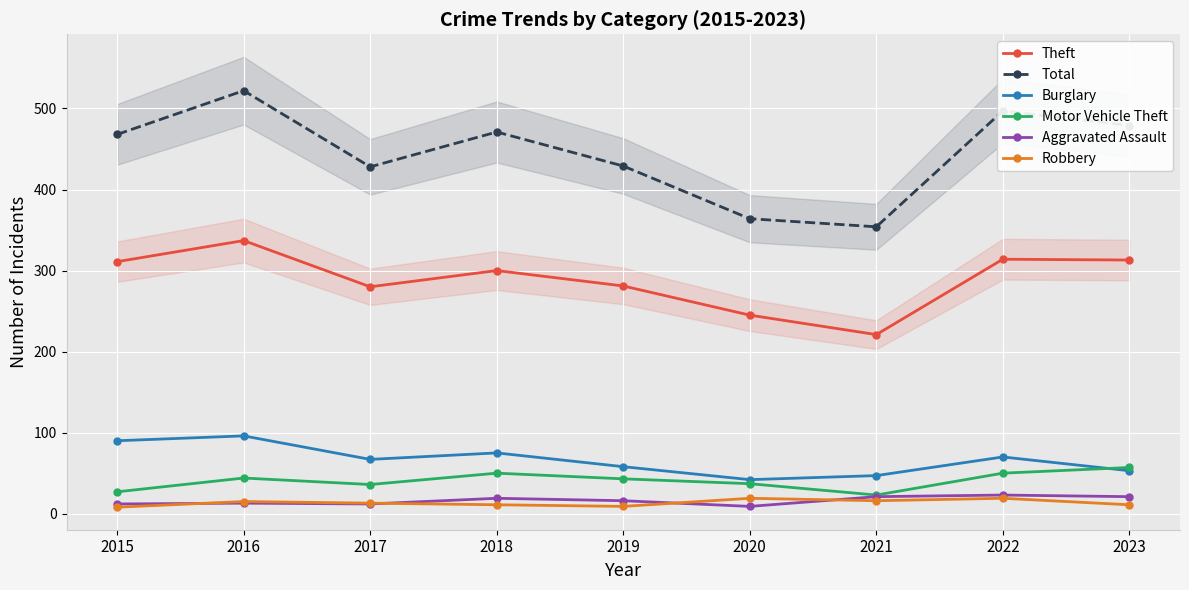

What is the total value across all series at 2018?

926